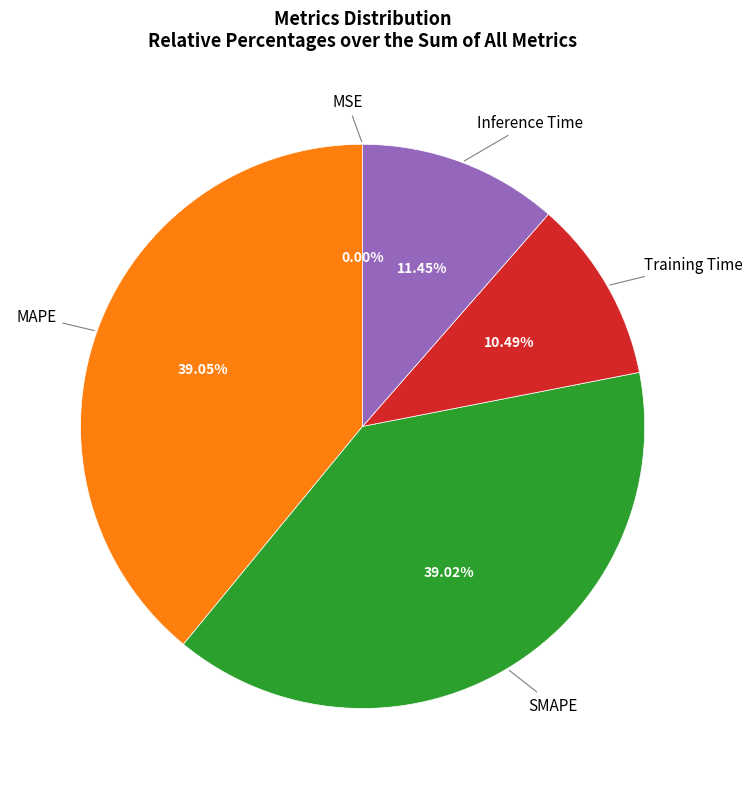

Does any single category account for the majority?

No